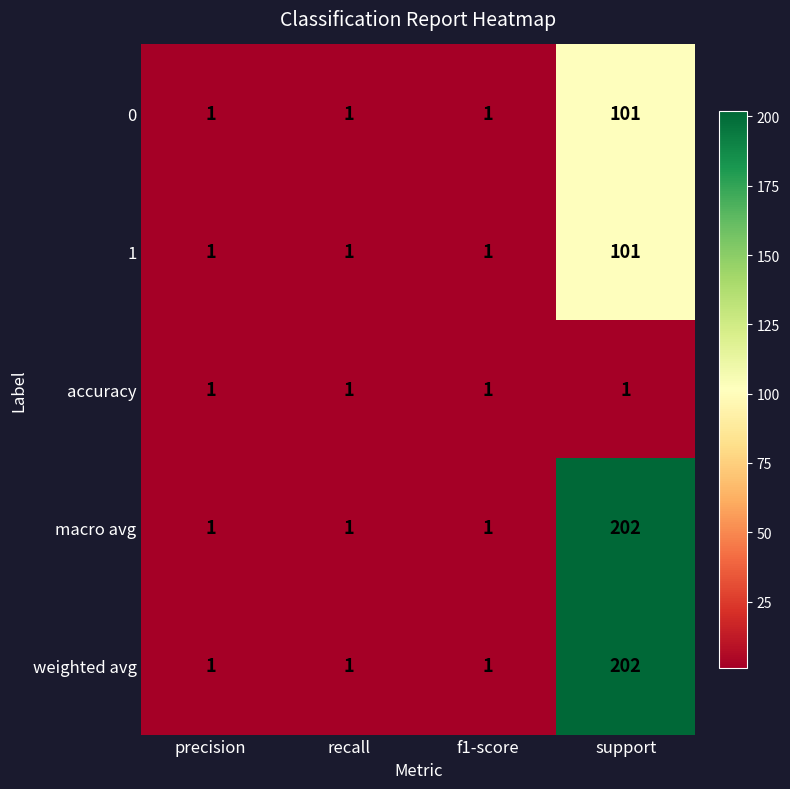

What is the sum of all weighted avg values?

205